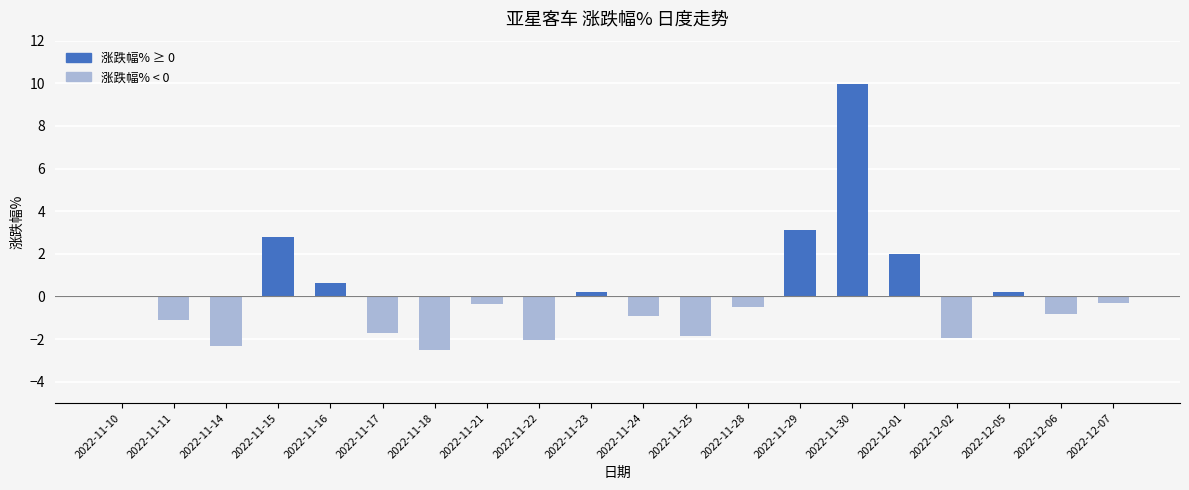

What is the sum of the values at 2022-11-21 and 2022-11-30?

9.6